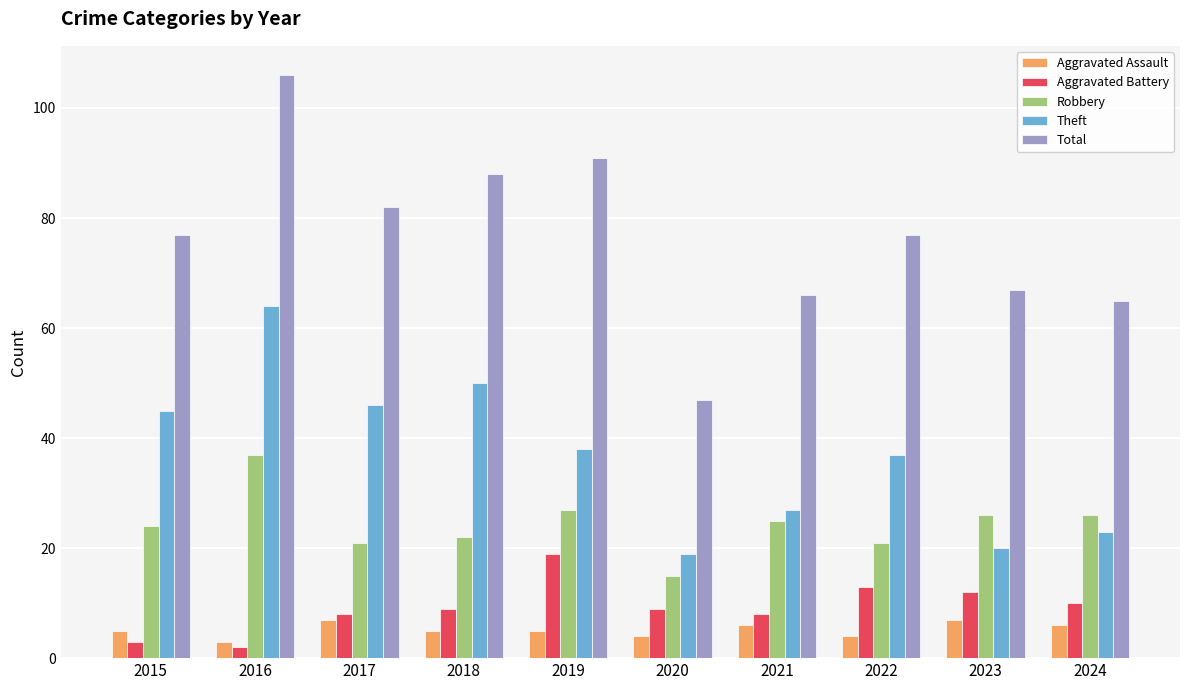

What are all the series names shown in the legend?

Aggravated Assault, Aggravated Battery, Robbery, Theft, Total